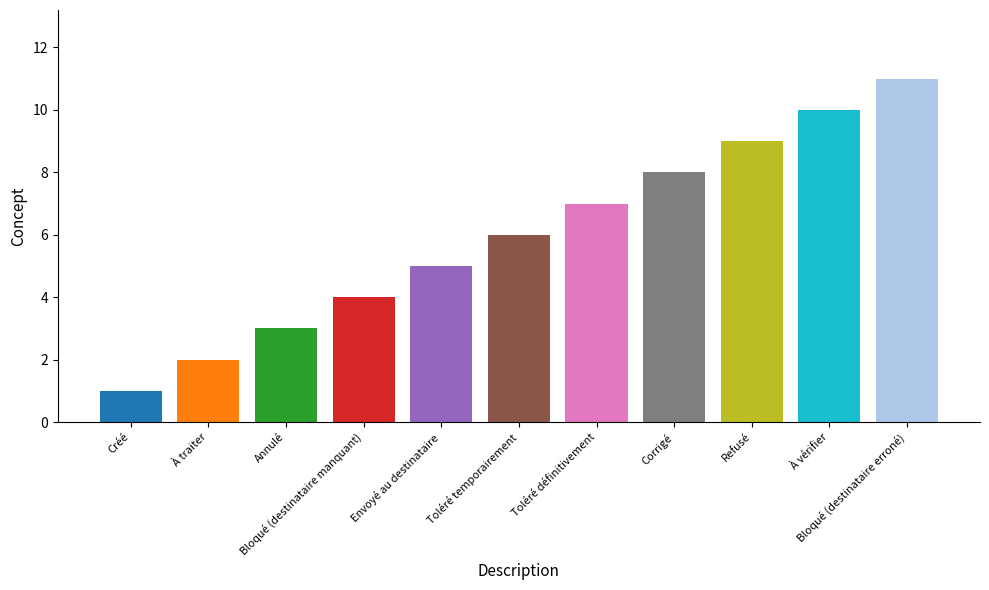

What position from the right is Créé?

11